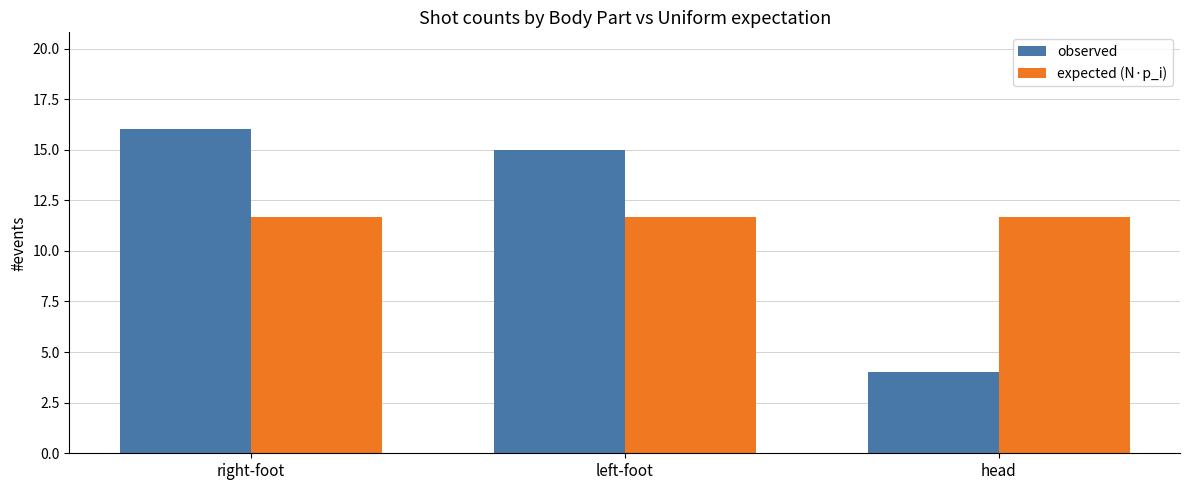

At how many categories does at least one series exceed 7?

3